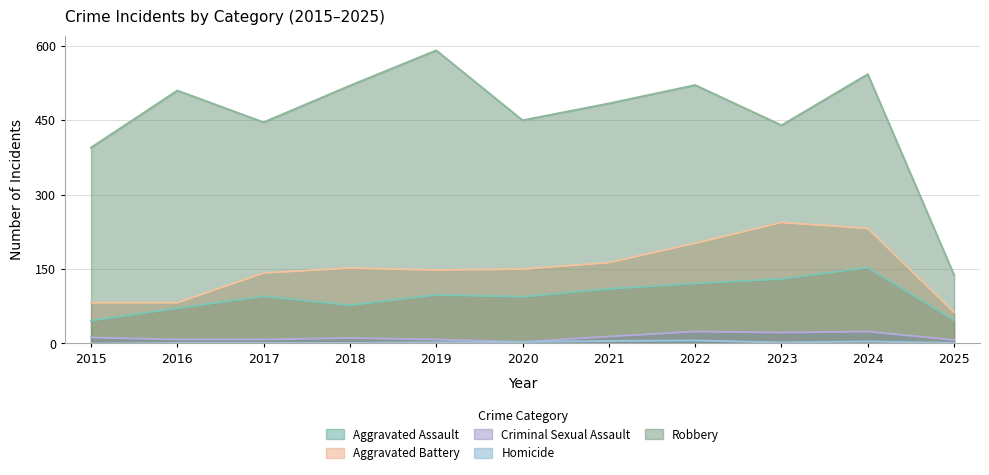

What is the average value of the Robbery series?

458